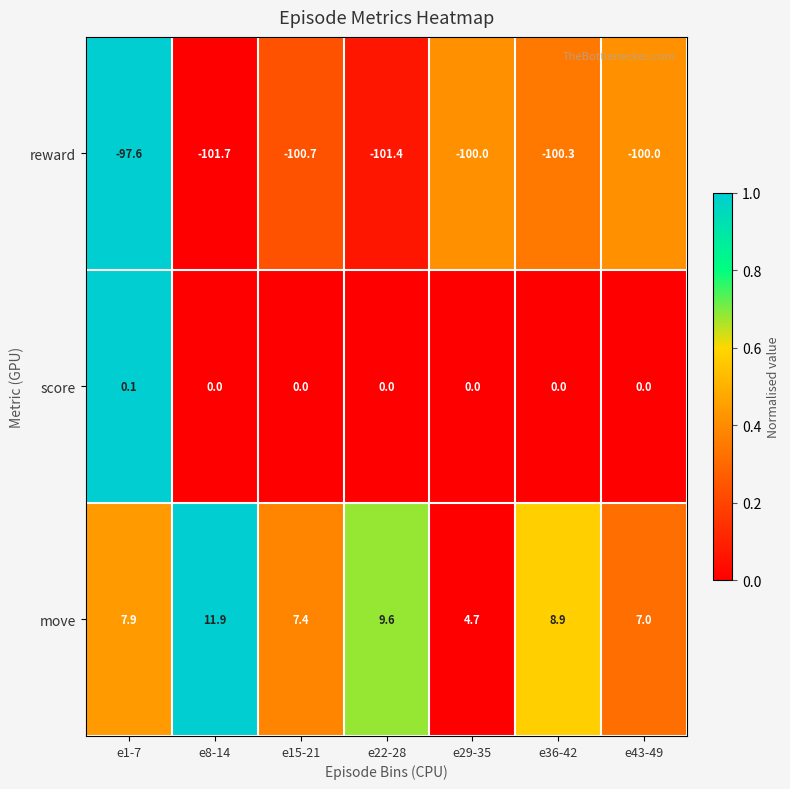

Count the number of categories in the chart.

7